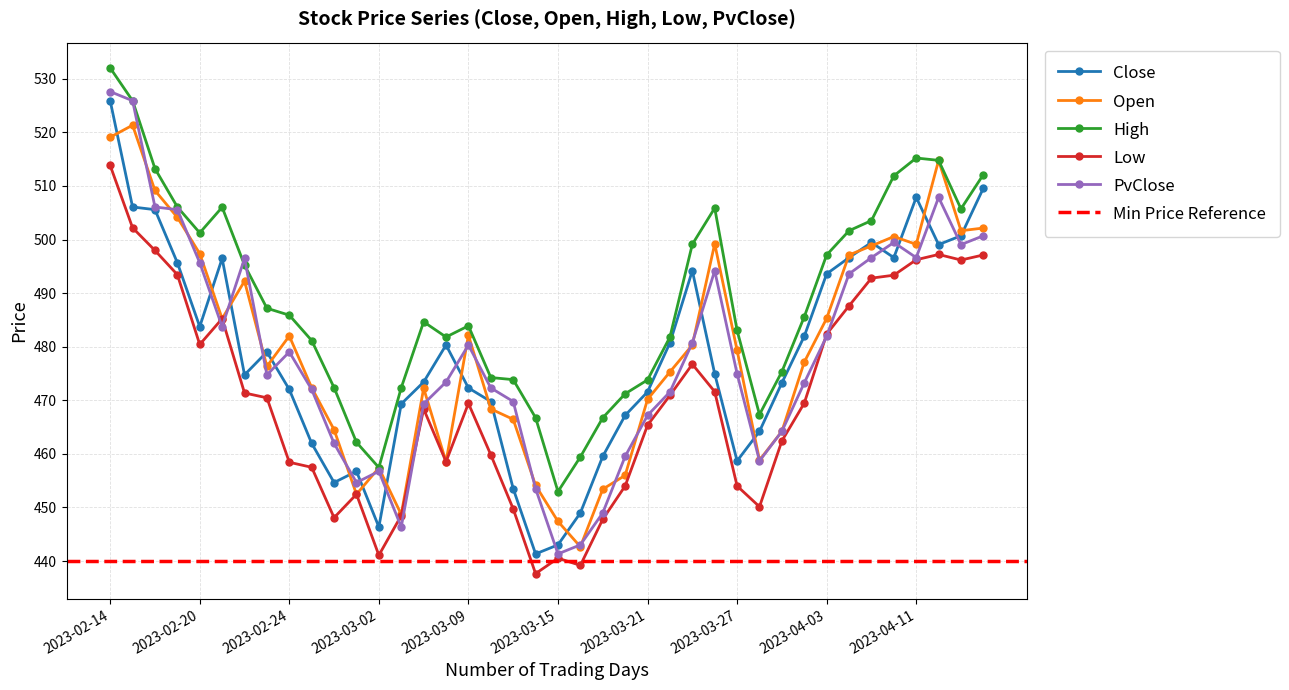

What is the label of the 3rd point from the right?

2023-04-12